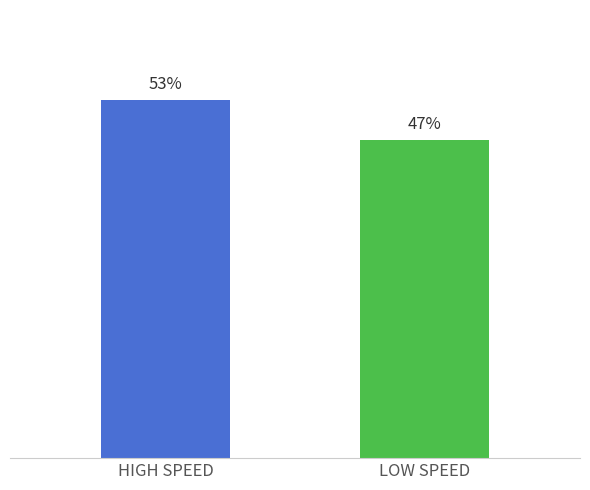

What is the label of the 1st bar from the right?

LOW SPEED